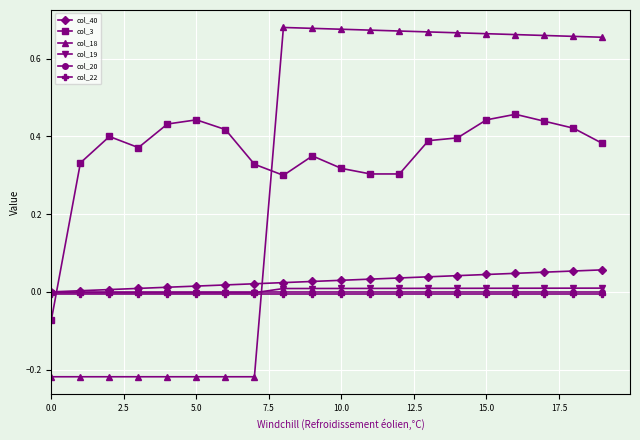

Which series has the widest spread of values?

col_18